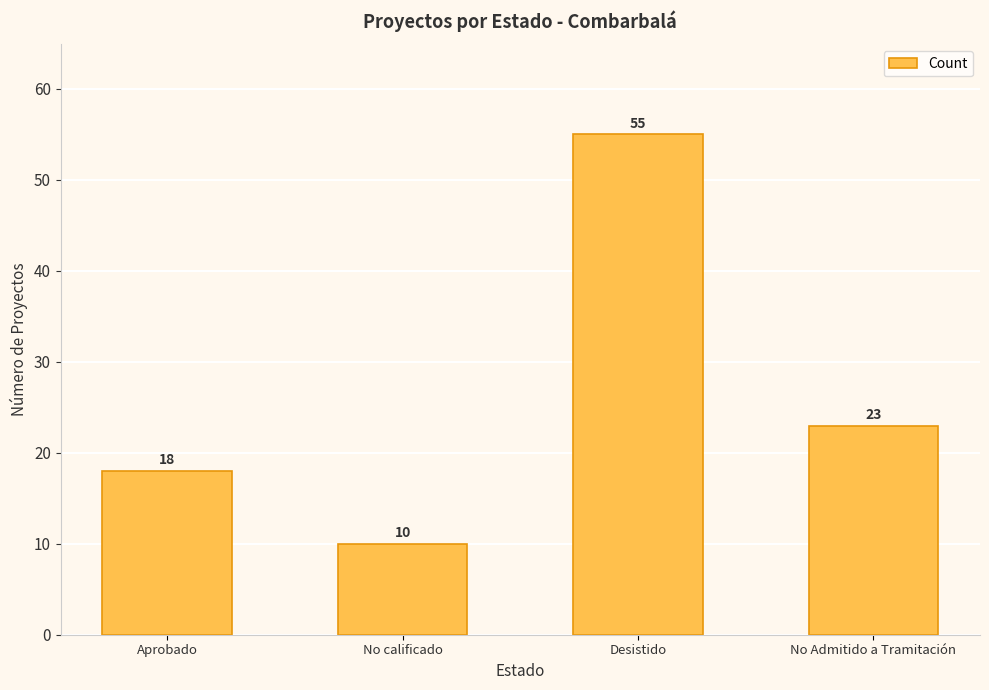

What is the sum of the values at No calificado and Desistido?

65